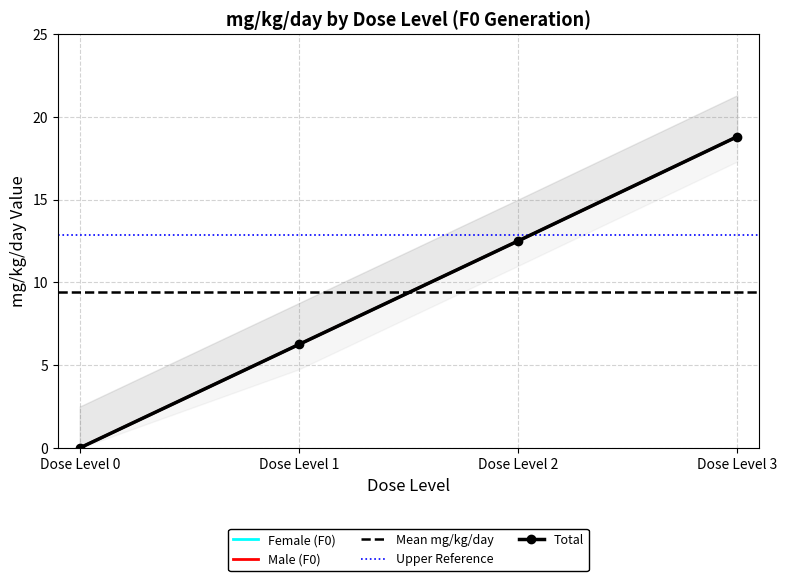

What is the approximate value of Male (F0) at Dose Level 2?

12.5